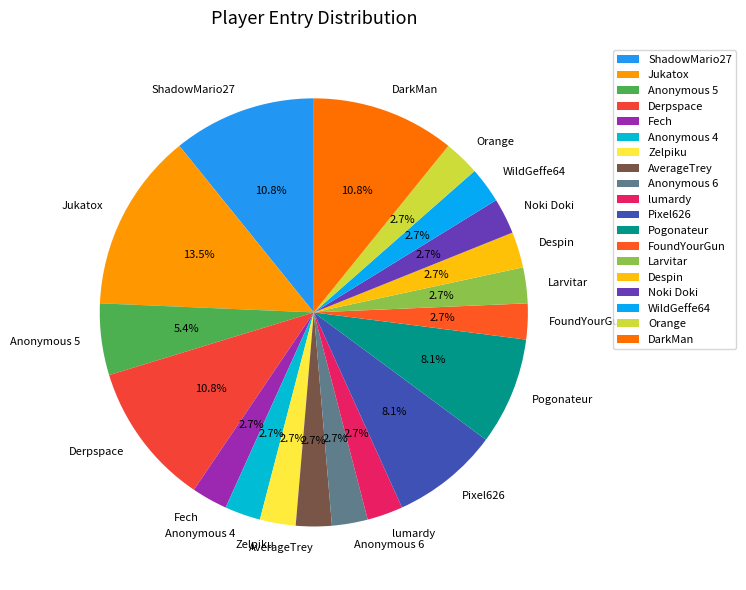

How many segments does this pie chart have?

19